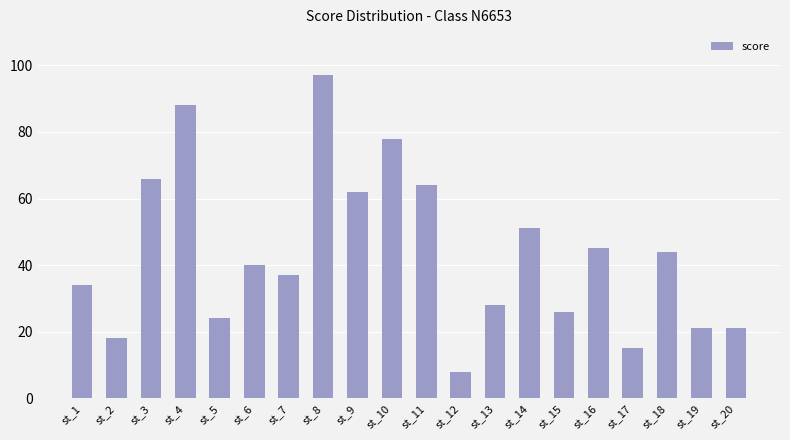

Which has a higher value, st_3 or st_17?

st_3